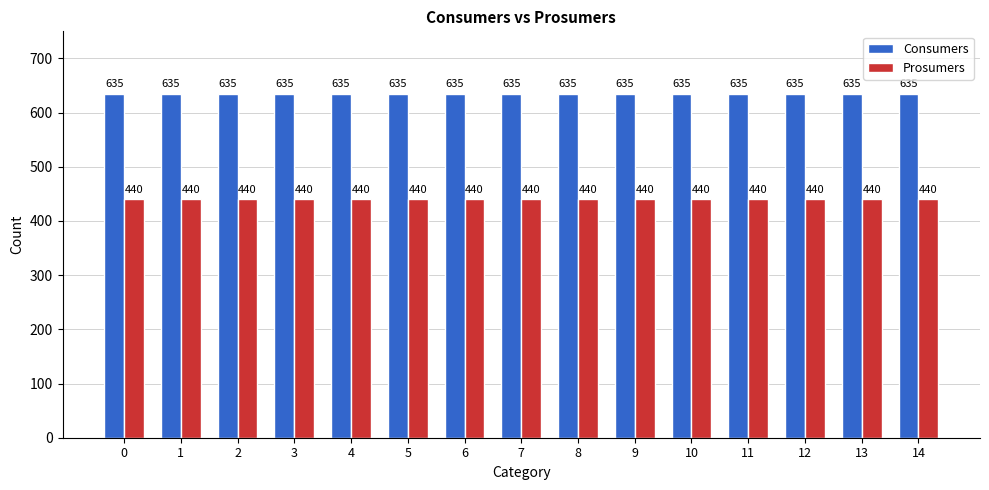

What is the difference between the highest and lowest values at 5?

195